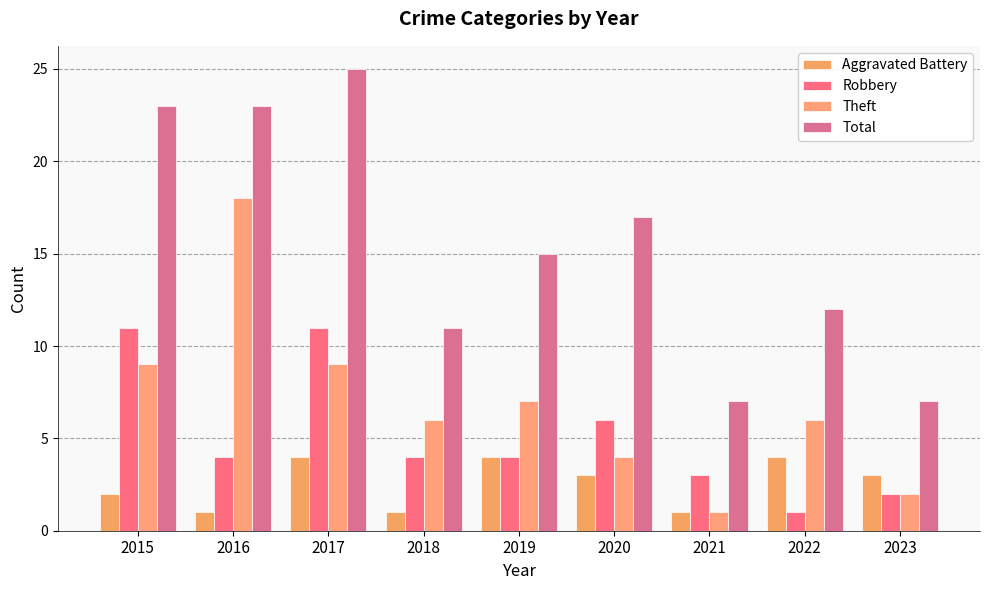

What is the minimum value for Robbery?

1